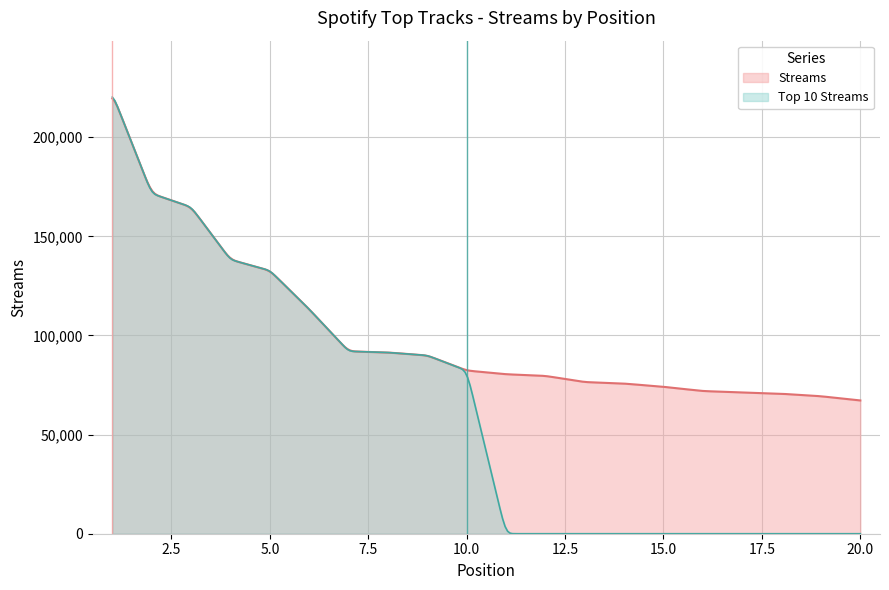

What is the value of the 3rd point from the left?

164805